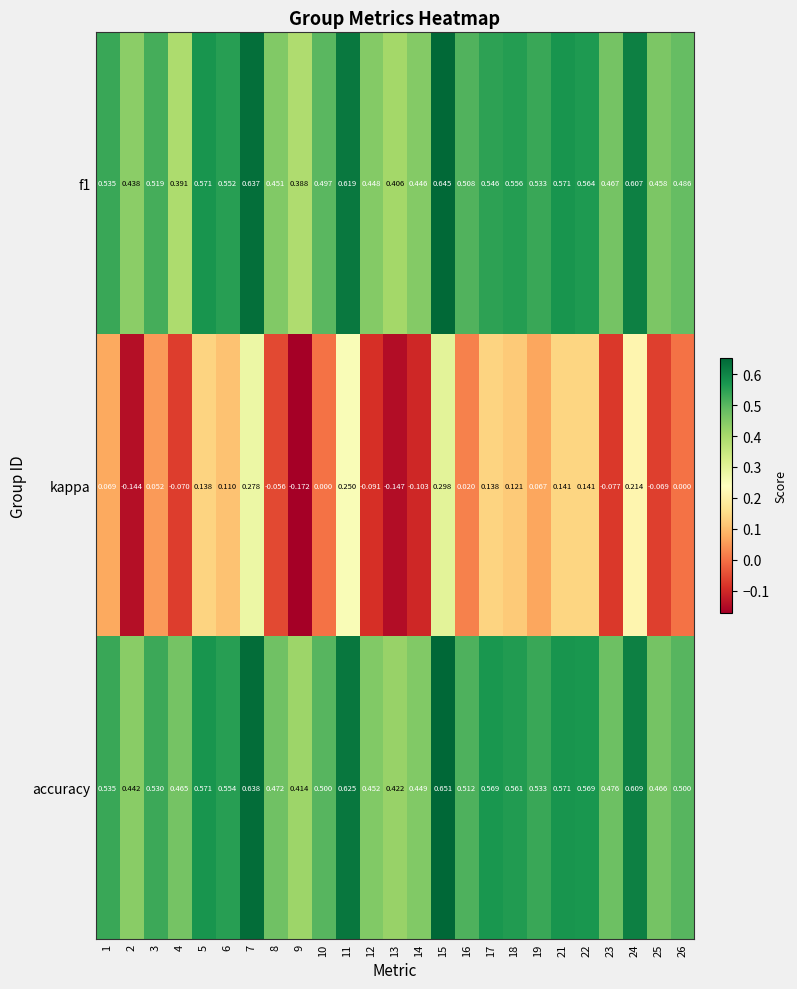

Is the value of kappa at 23 greater than the value of accuracy at 5?

No